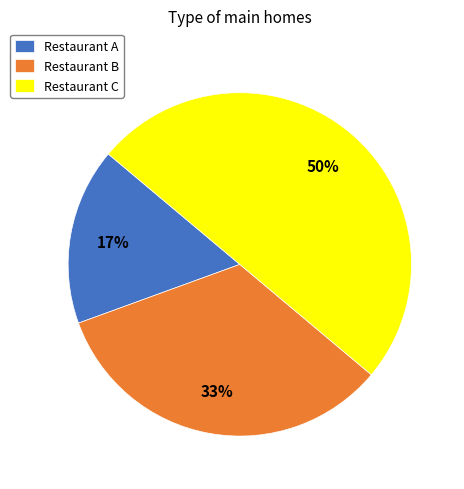

Is Restaurant B the majority of the pie?

No